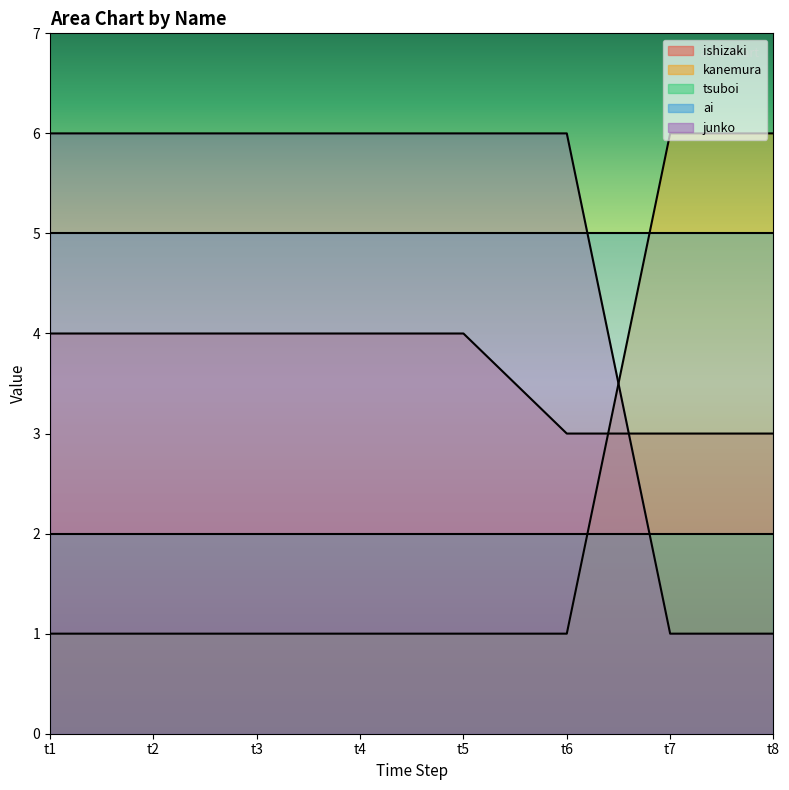

Which series has the largest total across all categories?

junko